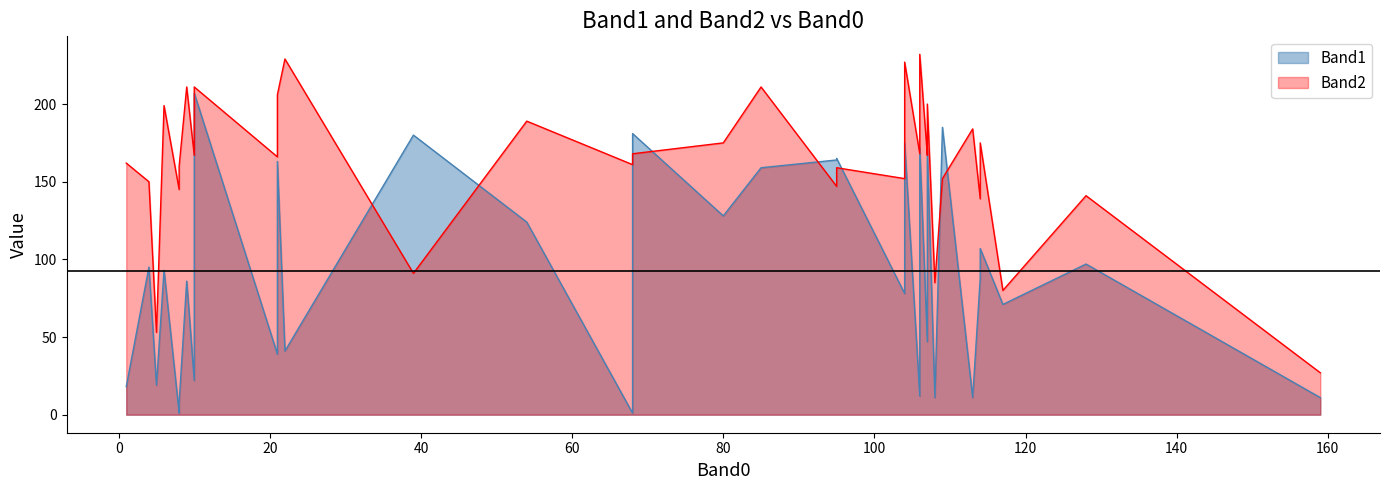

How many intersections are there between Band1 and Band2?

13